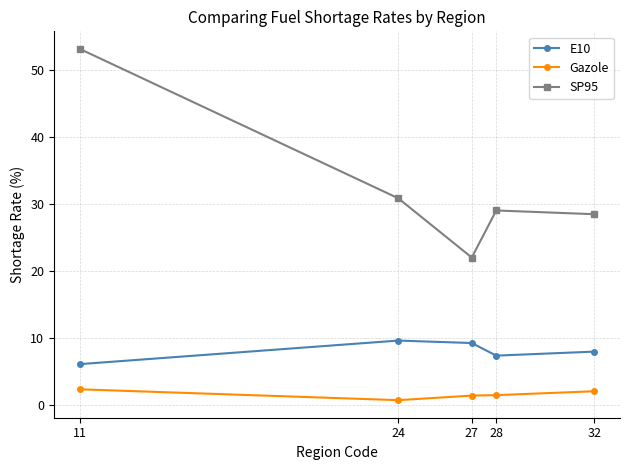

True or false: Gazole and SP95 intersect in this chart.

False